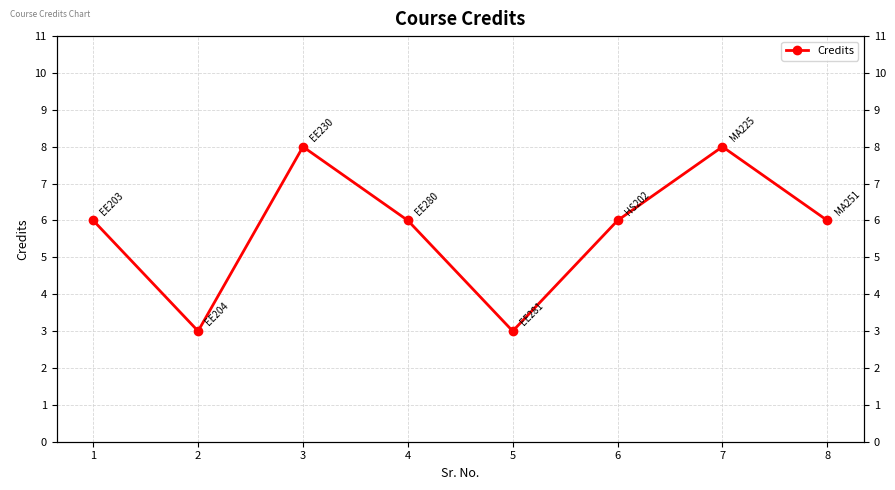

Reading left to right, list all the values displayed in this chart.

6	3	8	6	3	6	8	6